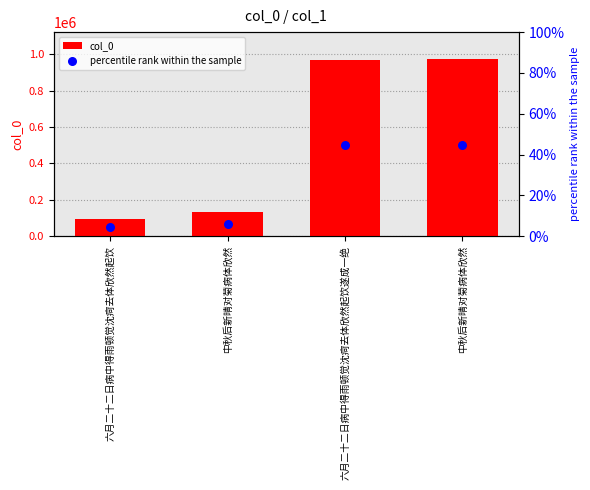

Which series has the largest total across all categories?

col_0